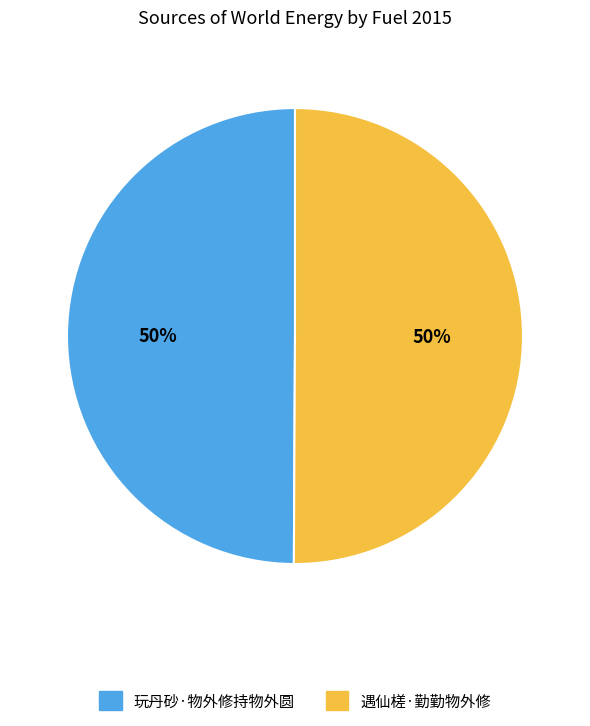

Do 玩丹砂·物外修持物外圆 and 遇仙槎·勤勤物外修 together represent more than half of the pie?

Yes